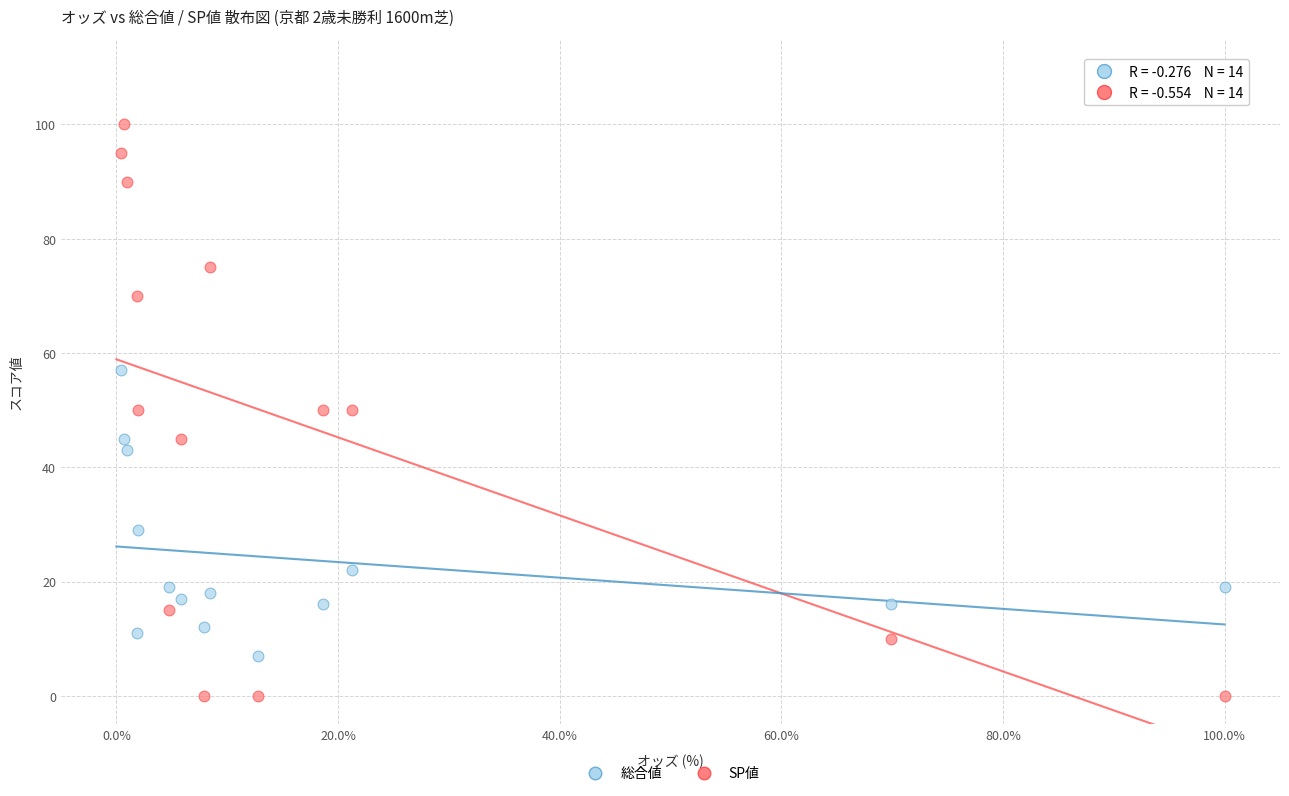

Which series contains the lowest Y value?

SP値